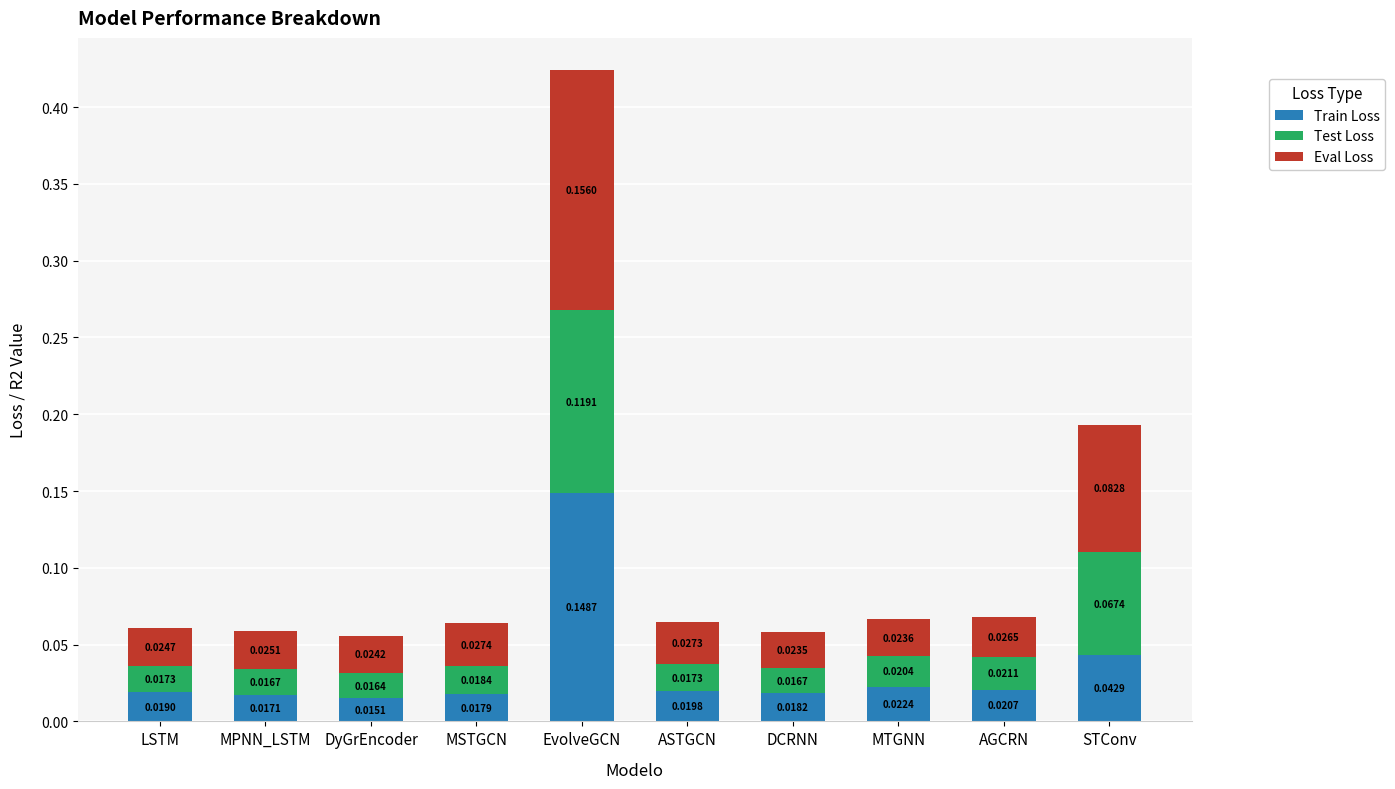

List the labels in order of Train Loss value, largest first.

EvolveGCN, STConv, MTGNN, AGCRN, ASTGCN, LSTM, DCRNN, MSTGCN, MPNN_LSTM, DyGrEncoder